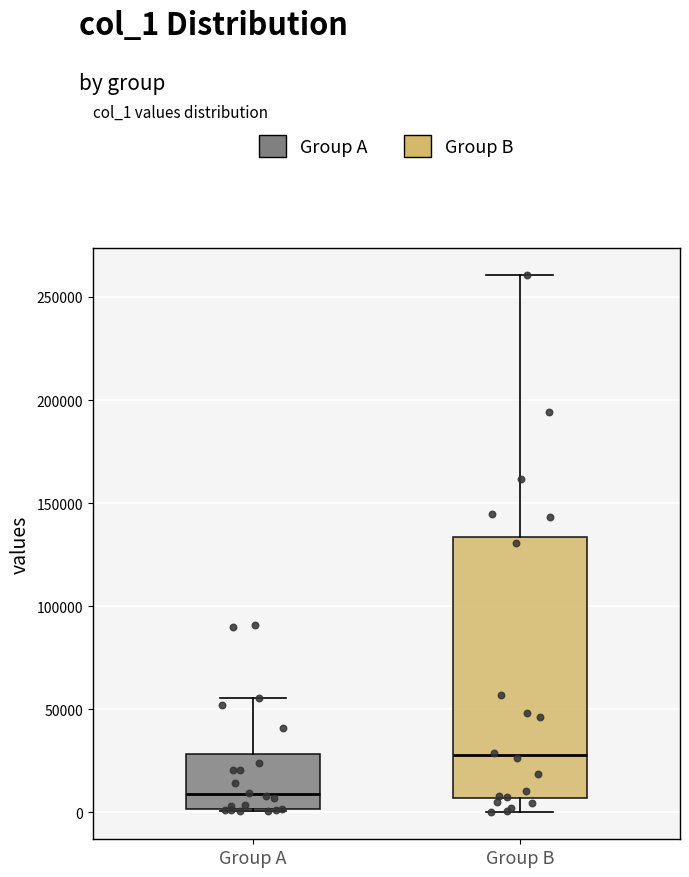

Where does the upper whisker of the box for Group A end on the y-axis? The values are not printed on the chart, so give them approximately, as read against the axis.

55000